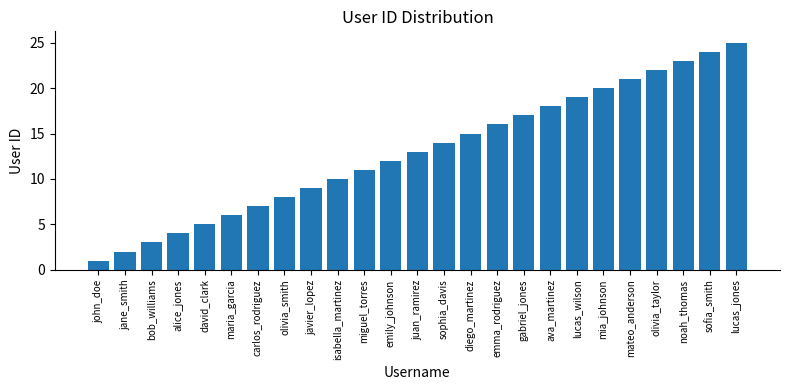

How many distinct data groups are displayed?

1